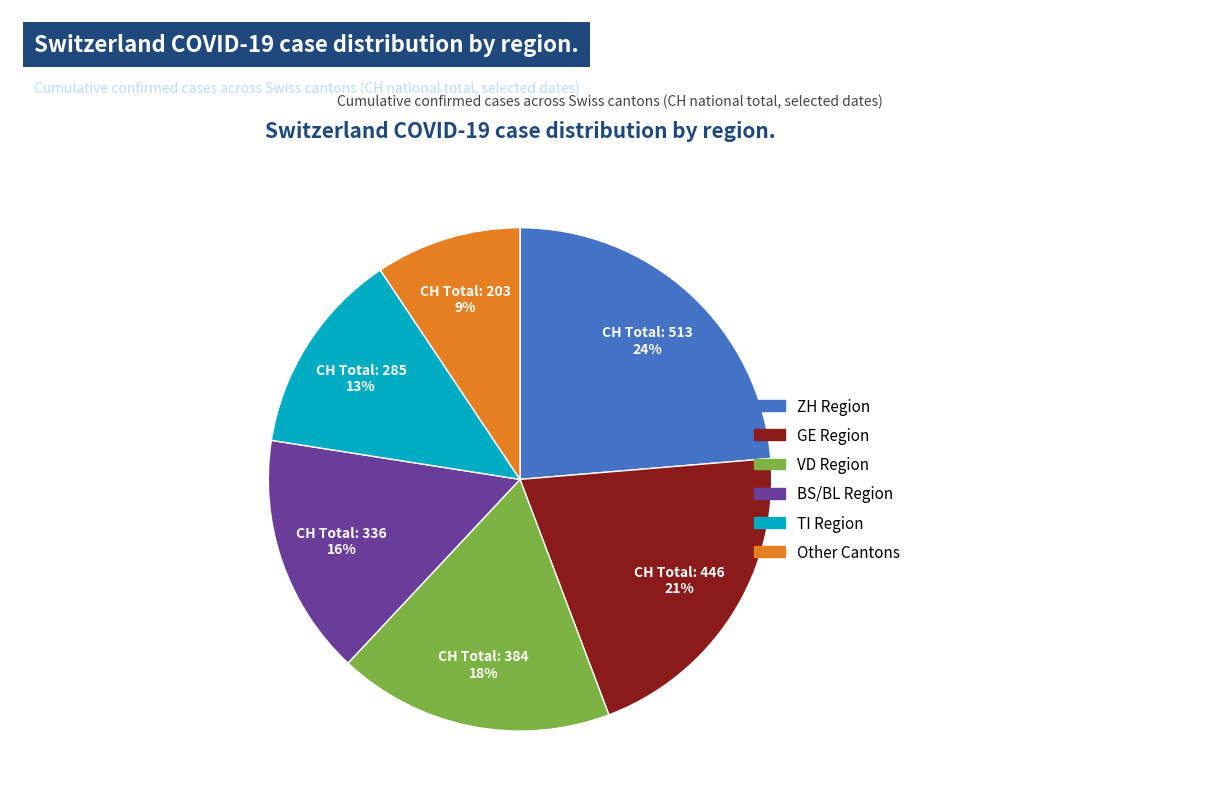

Which has a higher value, VD Region or GE Region?

GE Region